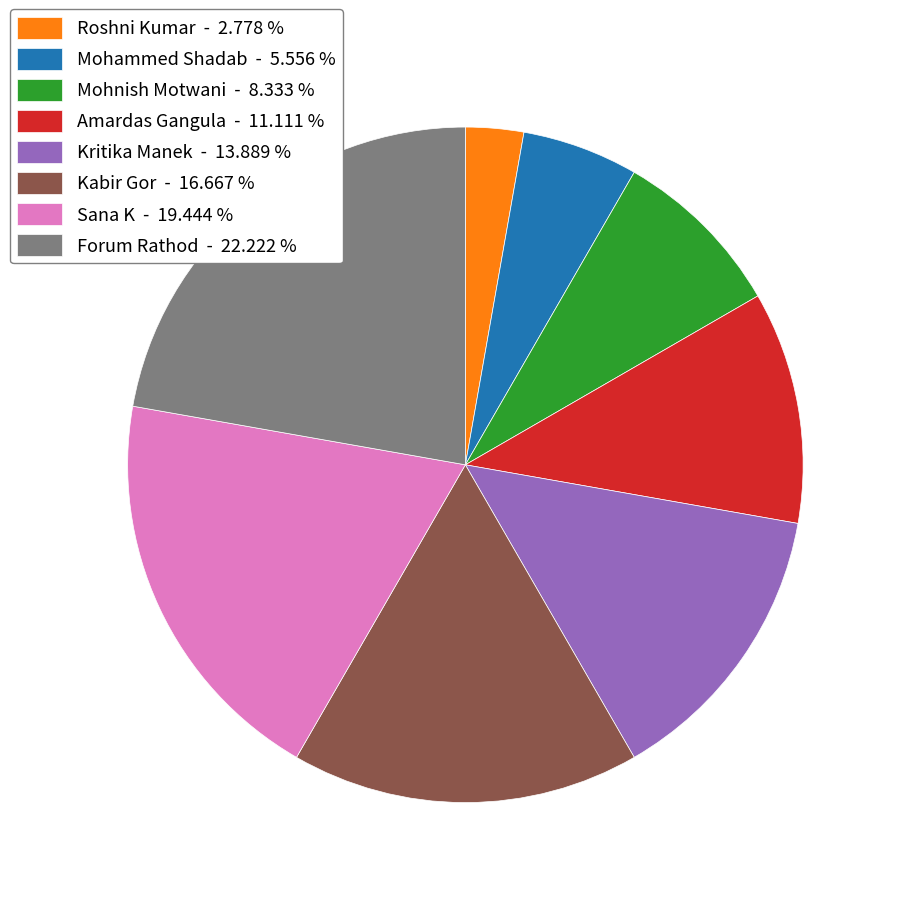

True or false: Mohammed Shadab accounts for 6% of the total.

True